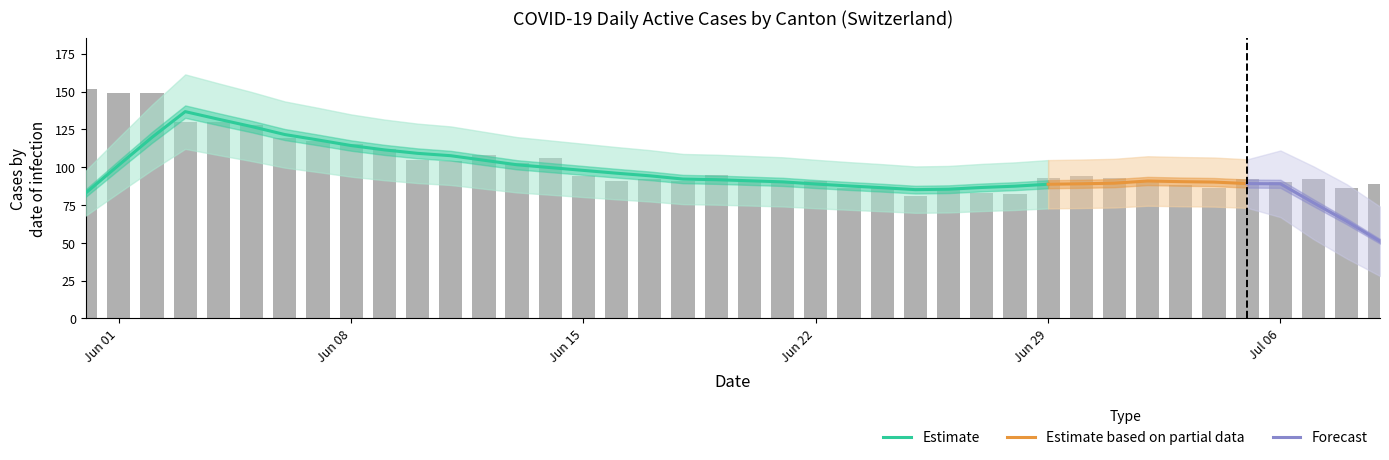

Are the bars horizontal?

No